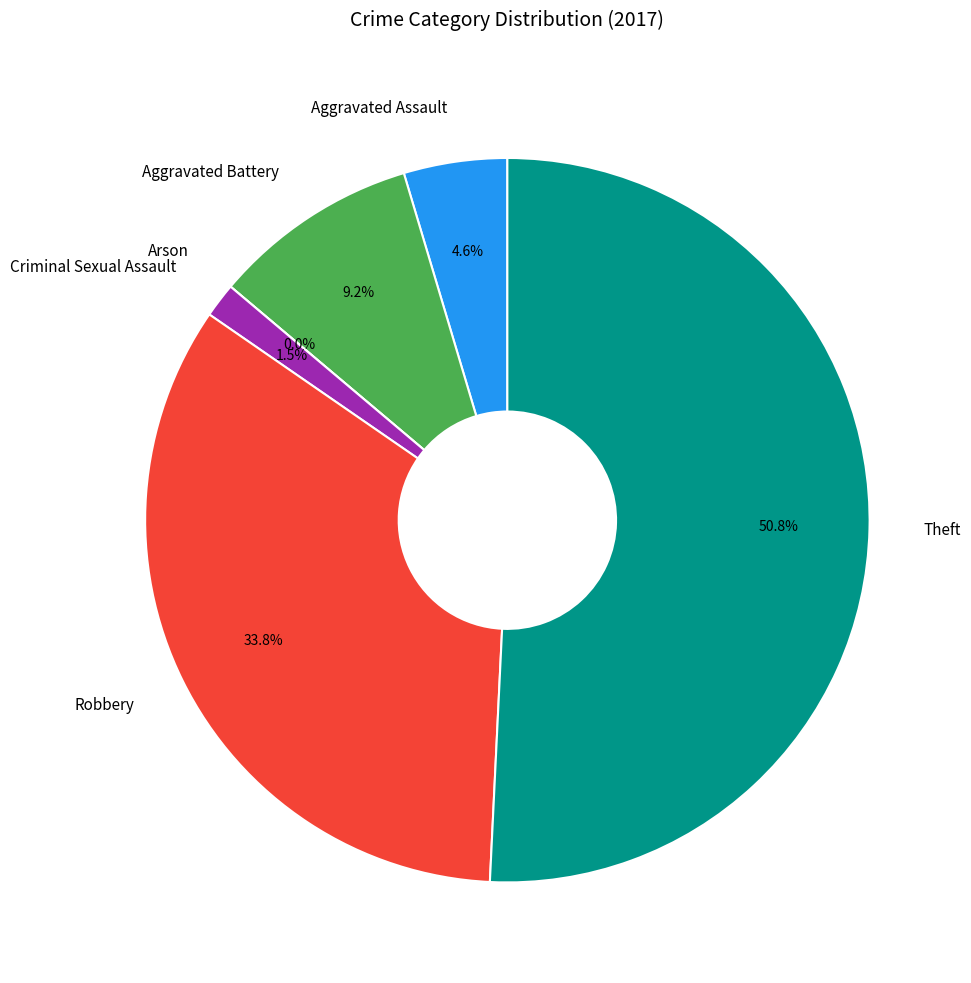

What is the majority slice?

Theft